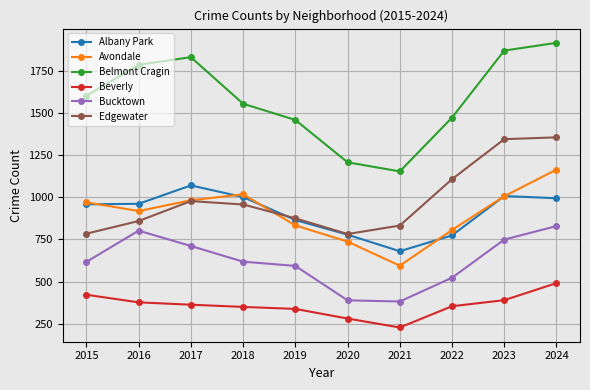

True or false: Avondale and Bucktown intersect in this chart.

False